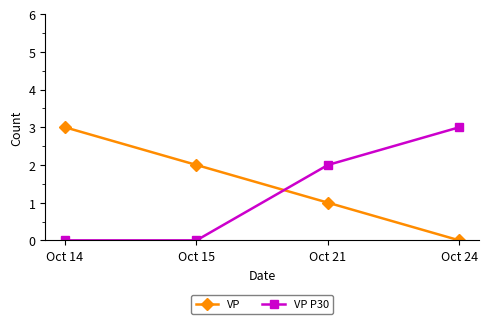

Which series changed the most between Oct 15 and Oct 21?

VP P30